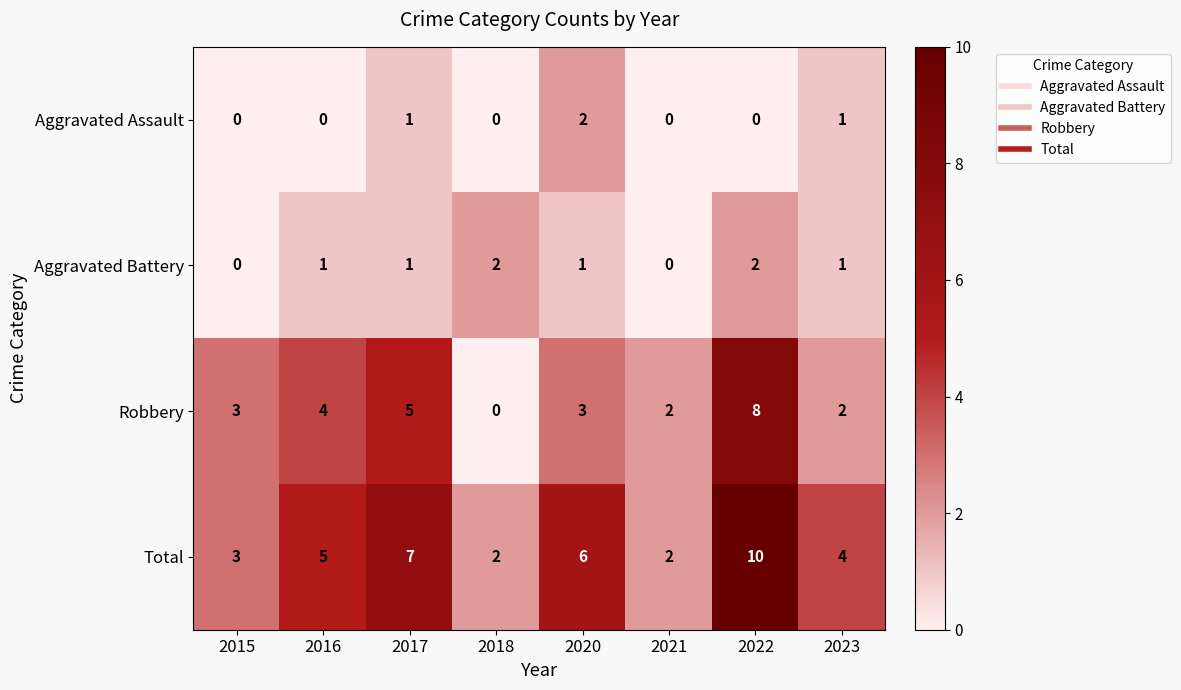

Between 2015 and 2022, which series saw the biggest shift?

Total